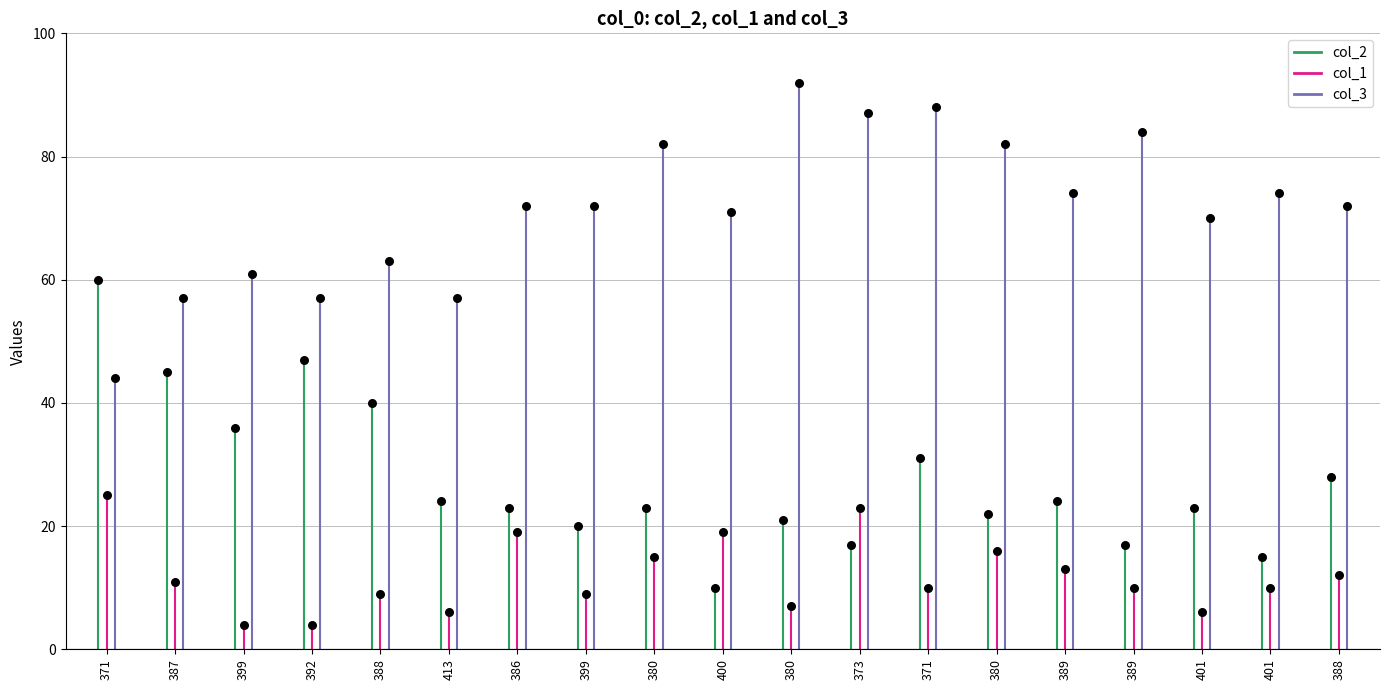

Which series has the largest Y range (max minus min)?

col_2